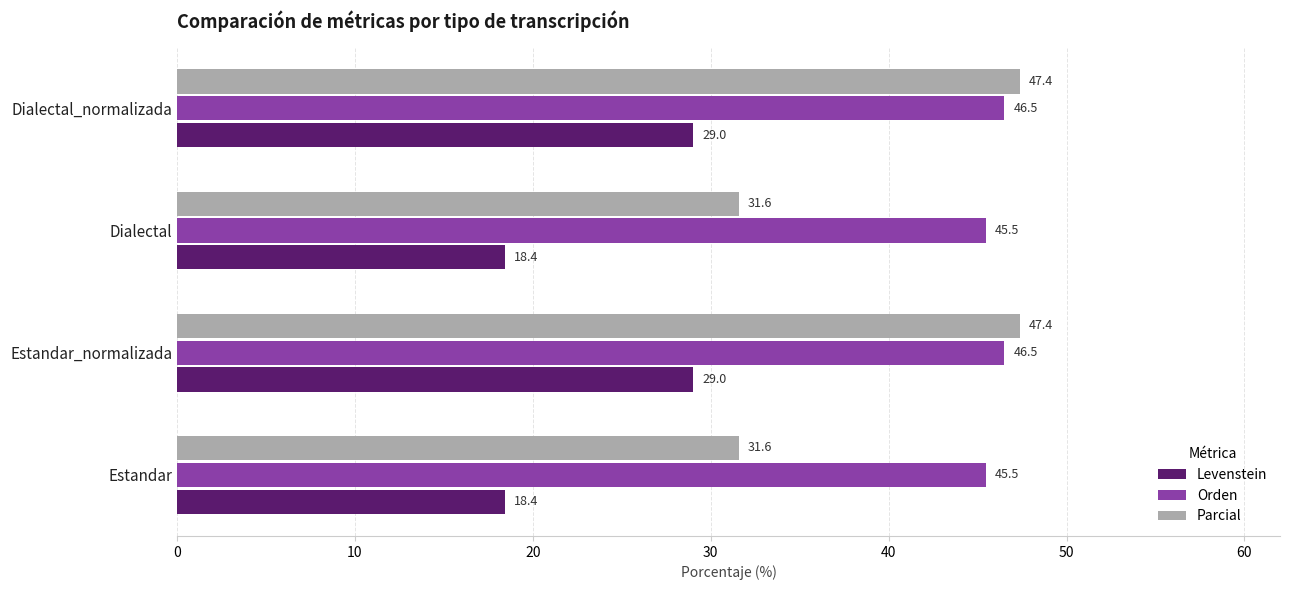

List the series in order of their peak value, highest first.

Parcial, Orden, Levenstein